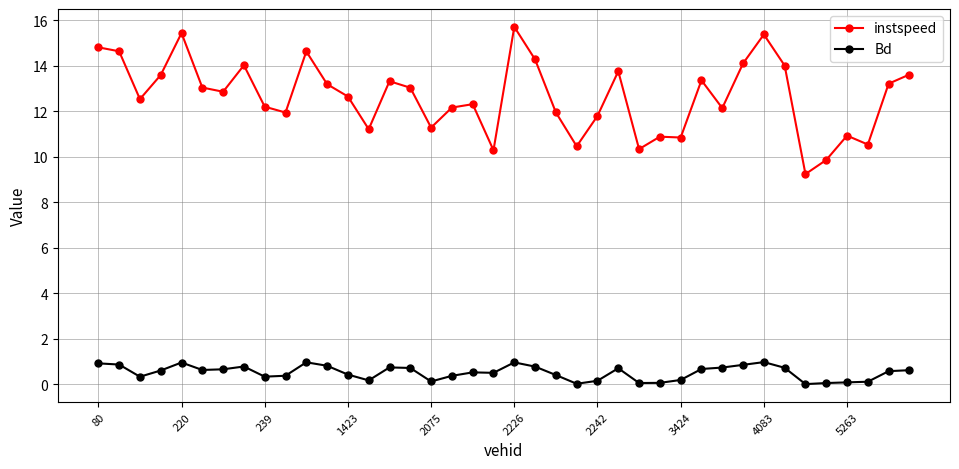

True or false: Bd and instspeed intersect in this chart.

False